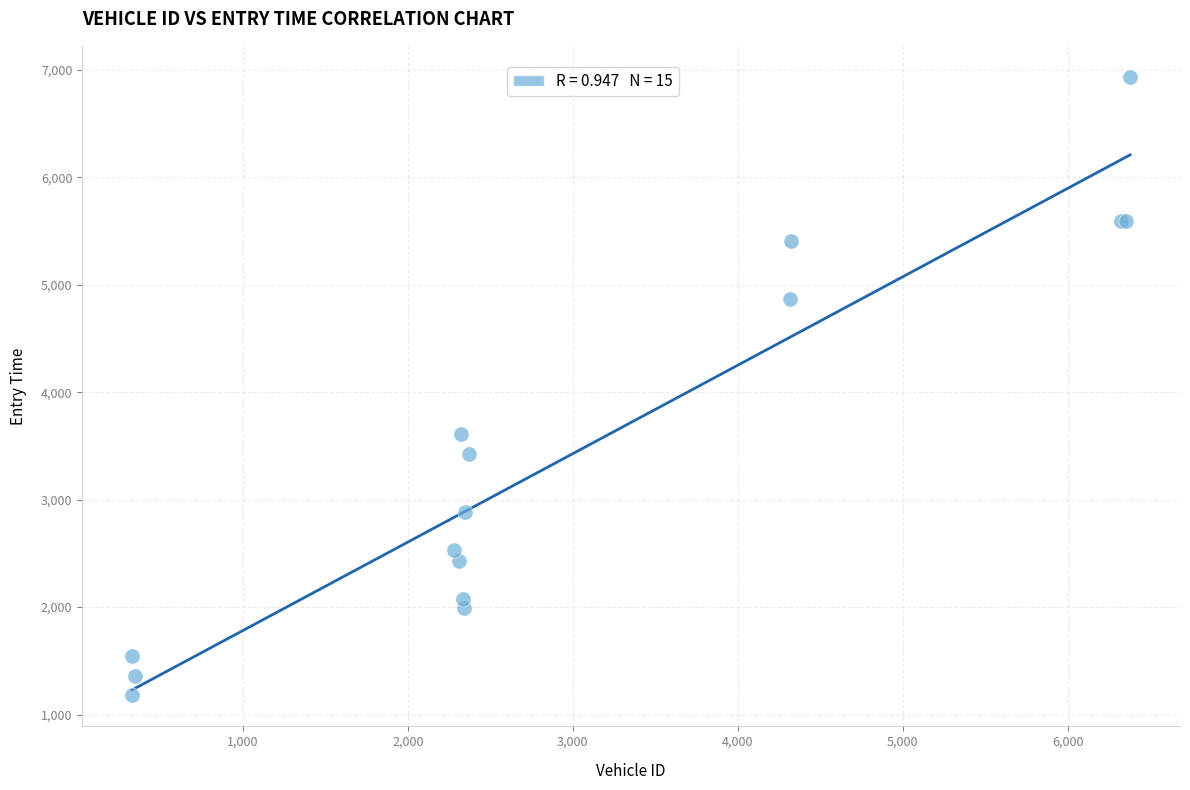

What Y value in the scatter plot is closest to 4056?

3608.4